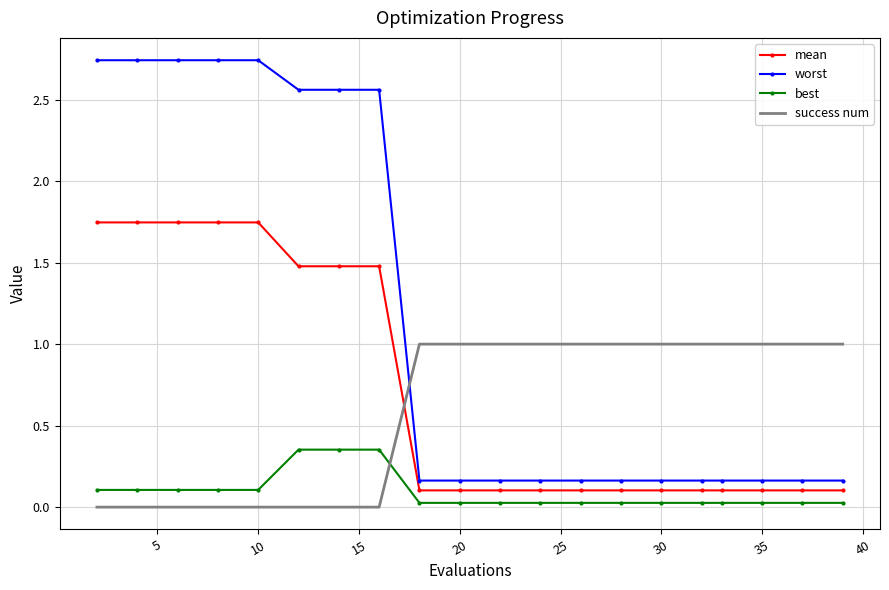

List the series in order of their peak value, lowest first.

best, success num, mean, worst